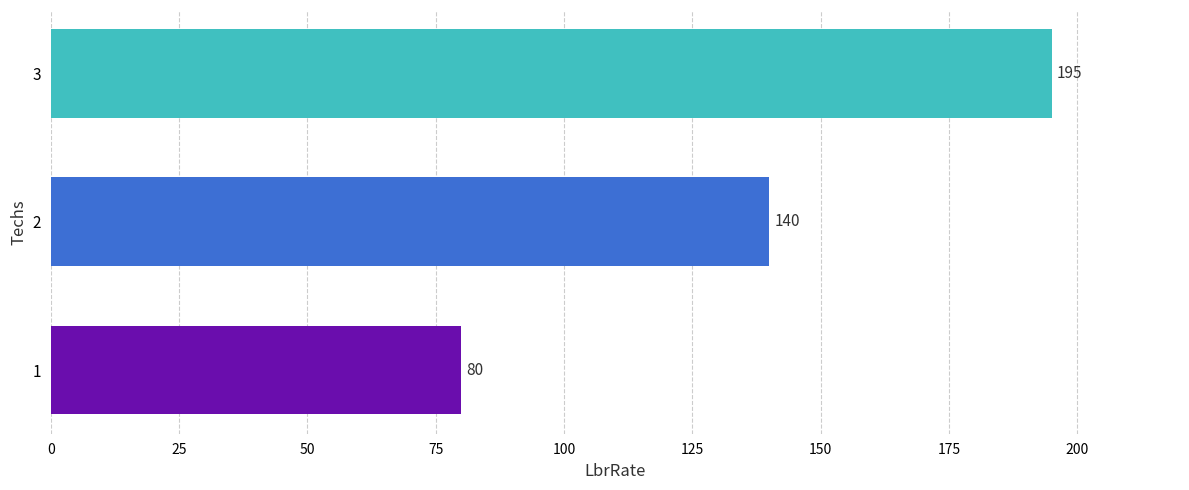

What is the change in value from 1 to 3?

+115